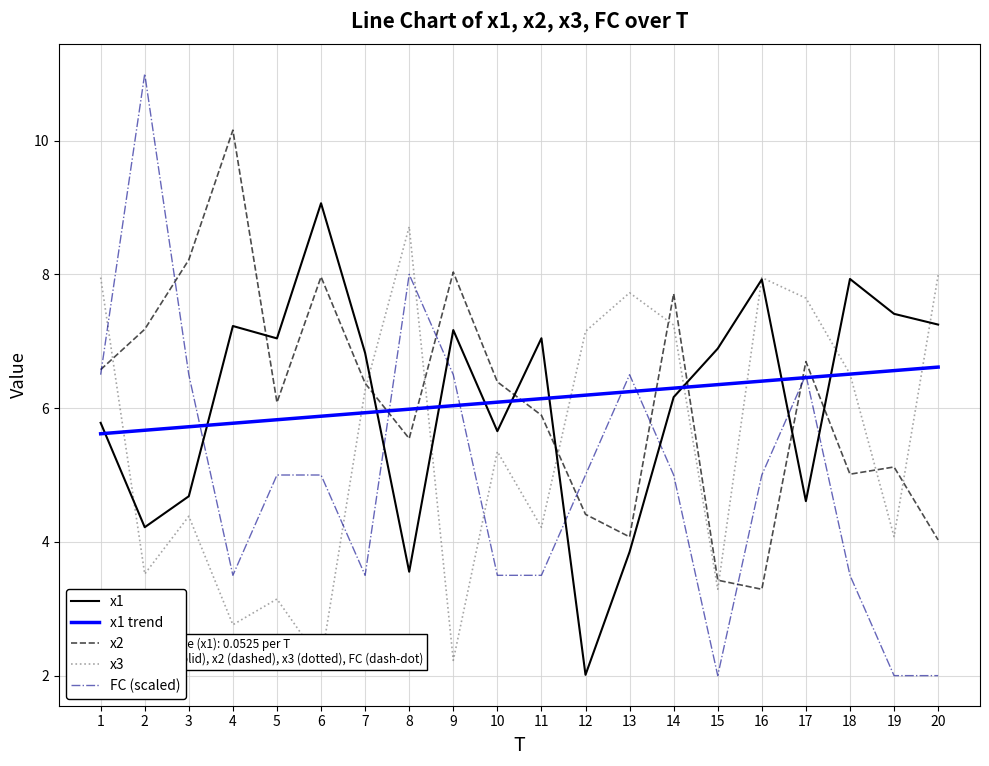

Reading right to left, list all the values displayed in this chart.

x1: 7.2	7.4	7.9	4.6	7.9	6.9	6.2	3.9	2.0	7.0	5.7	7.2	3.6	6.8	9.1	7.0	7.2	4.7	4.2	5.8
x1 trend: 6.6	6.6	6.5	6.5	6.4	6.4	6.3	6.2	6.2	6.1	6.1	6.0	6.0	5.9	5.9	5.8	5.8	5.7	5.7	5.6
x2: 4.0	5.1	5.0	6.7	3.3	3.4	7.7	4.1	4.4	5.9	6.4	8.0	5.5	6.4	8.0	6.1	10.2	8.2	7.2	6.6
x3: 8.0	4.1	6.5	7.6	8.0	3.3	7.2	7.7	7.1	4.2	5.4	2.2	8.7	6.3	2.2	3.1	2.8	4.4	3.5	8.0
FC (scaled): 2.0	2.0	3.5	6.5	5.0	2.0	5.0	6.5	5.0	3.5	3.5	6.5	8.0	3.5	5.0	5.0	3.5	6.5	11.0	6.5